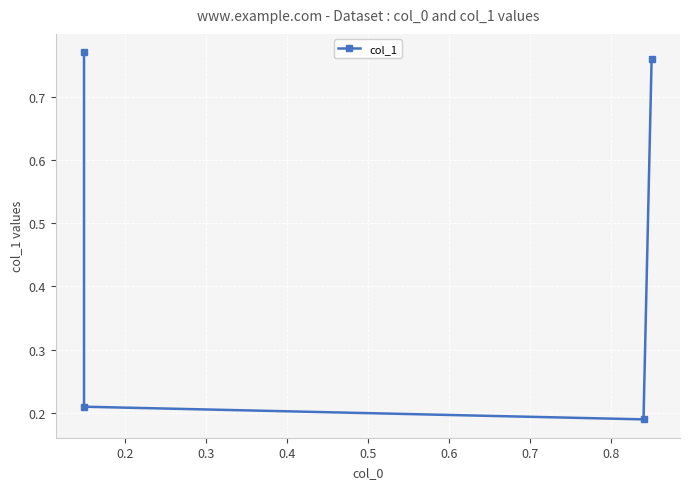

True or false: there are more than 0 points higher than both neighbors.

False